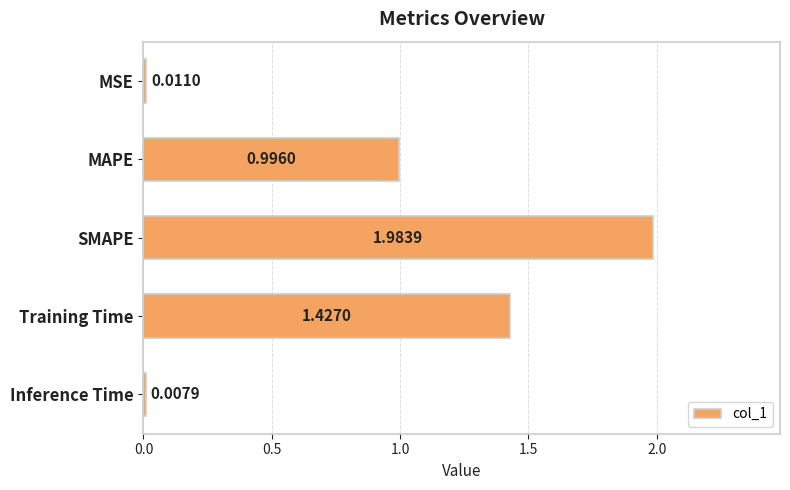

How many bars are there in total?

5